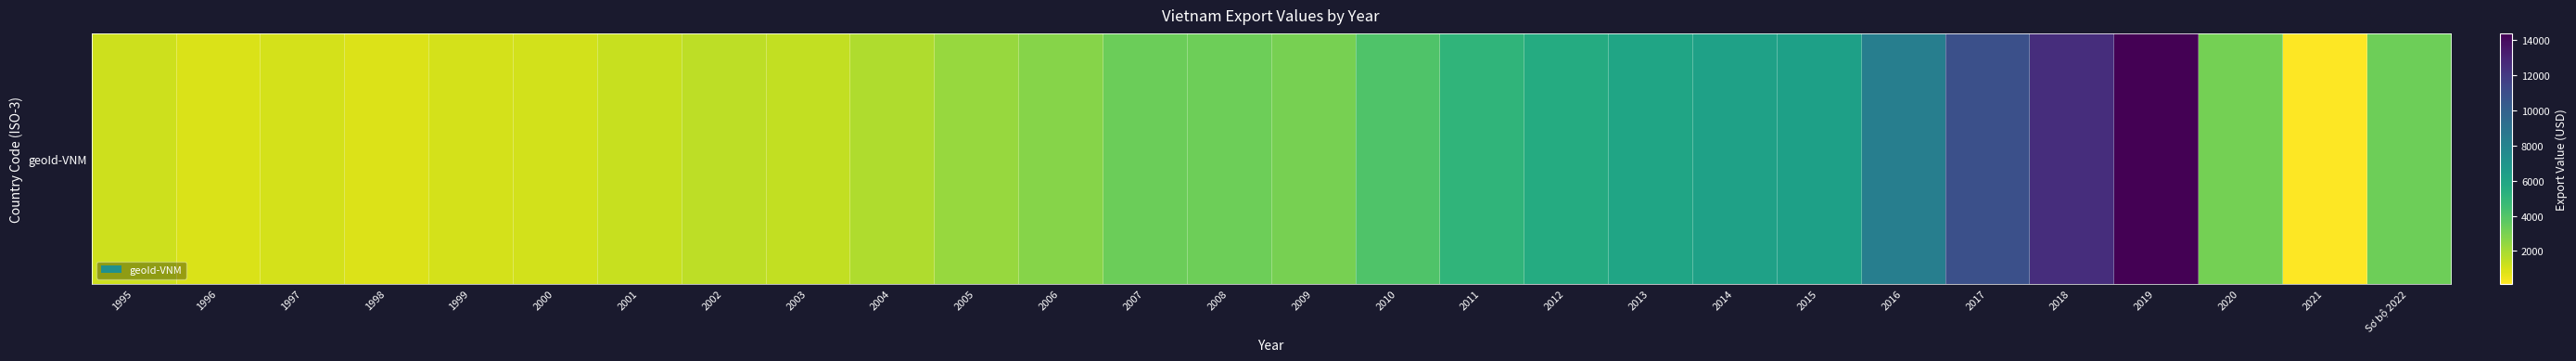

At which label does the data first exceed 3083?

2007